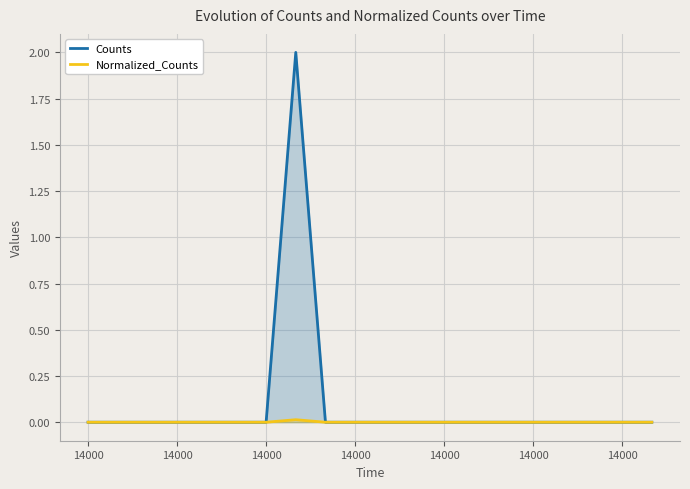

Which series has the widest spread of values?

Counts